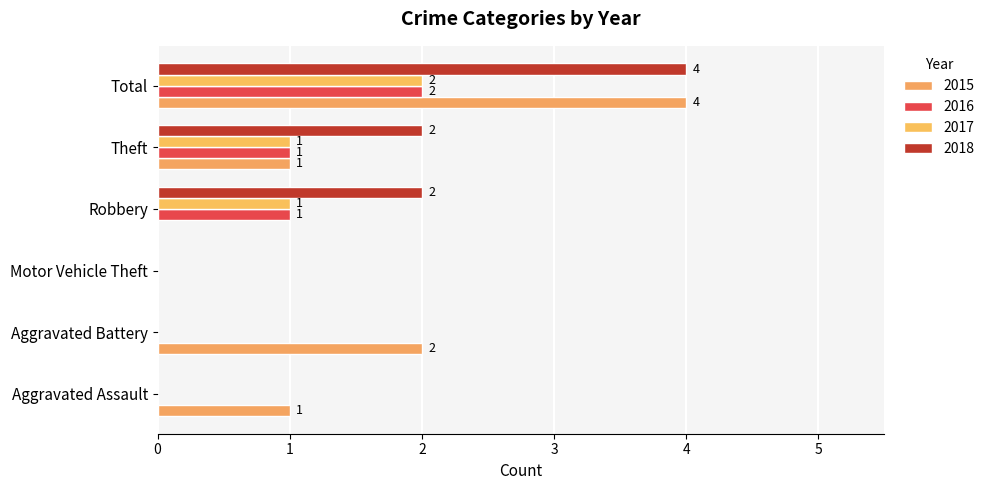

How many 2018 values are between 0 and 2?

5